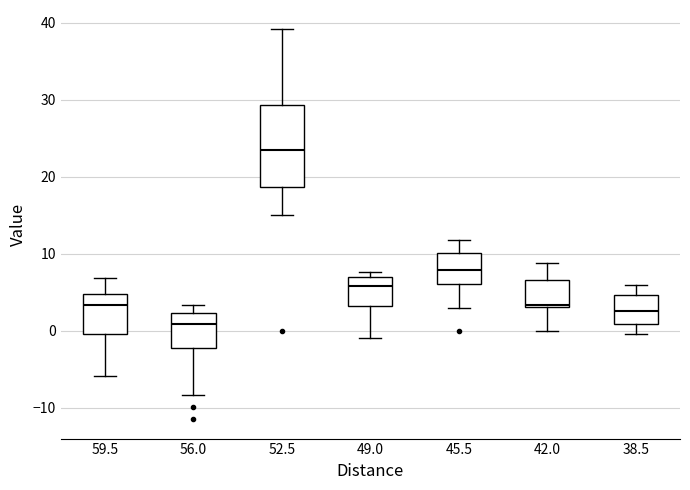

Which box's median line is the lowest?

56.0